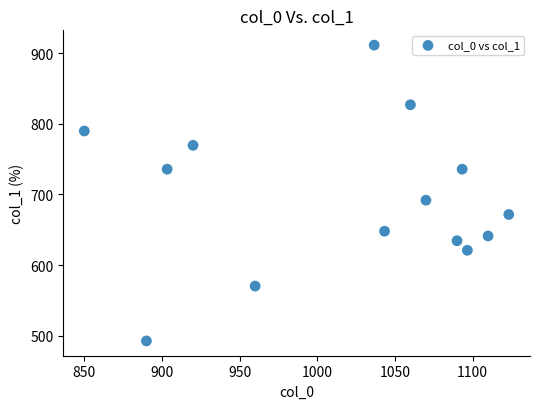

What is the range of Y values (max minus min)?

418.5